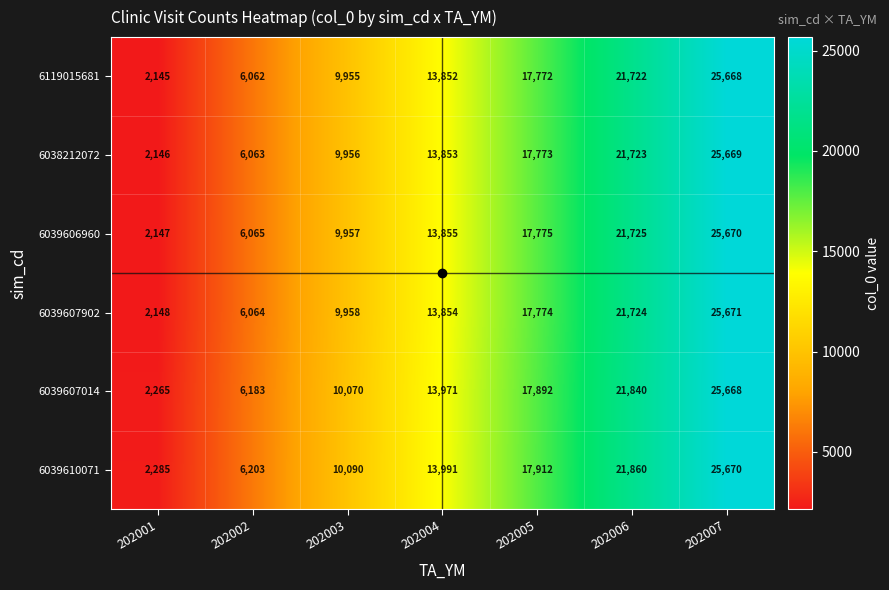

What is the minimum value for 6039607902?

2148